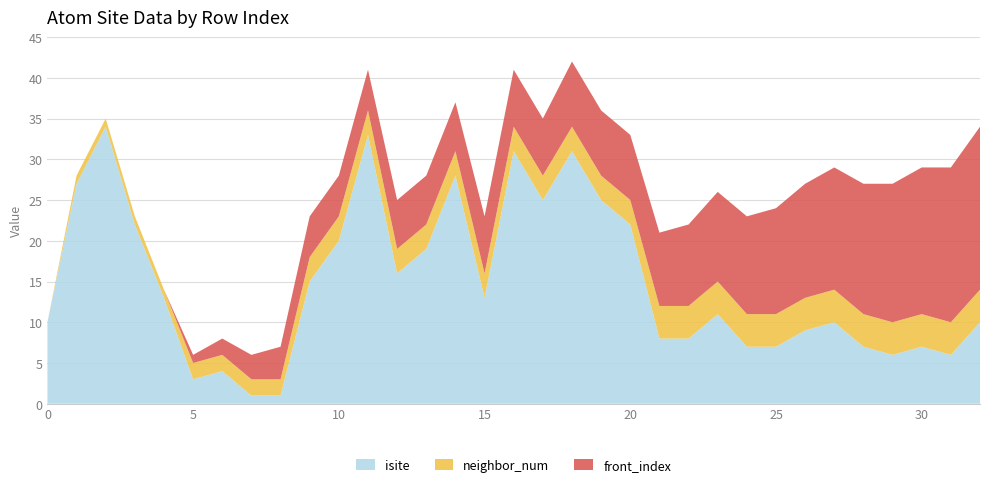

Reading left to right, extract all data points from this chart.

isite: 10	27	34	22	13	3	4	1	1	15	20	33	16	19	28	13	31	25	31	25	22	8	8	11	7	7	9	10	7	6	7	6	10
neighbor_num: 0	1	1	1	1	2	2	2	2	3	3	3	3	3	3	3	3	3	3	3	3	4	4	4	4	4	4	4	4	4	4	4	4
front_index: 0	0	0	0	0	1	2	3	4	5	5	5	6	6	6	7	7	7	8	8	8	9	10	11	12	13	14	15	16	17	18	19	20